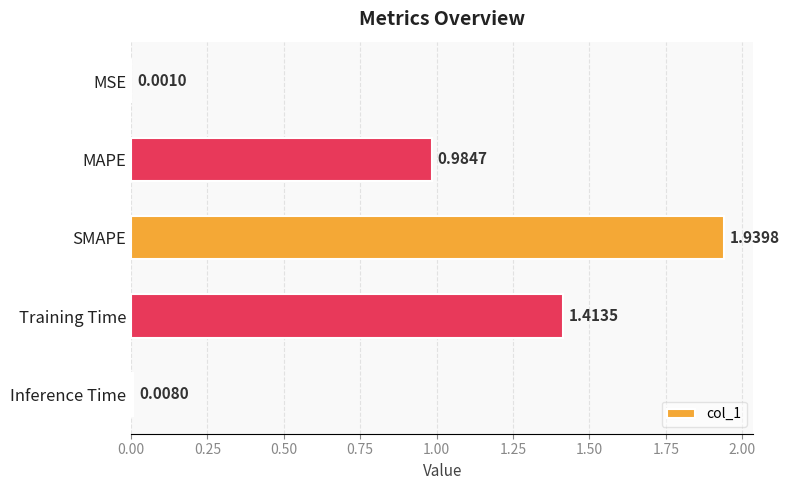

What is the change in value from SMAPE to Inference Time?

-1.9